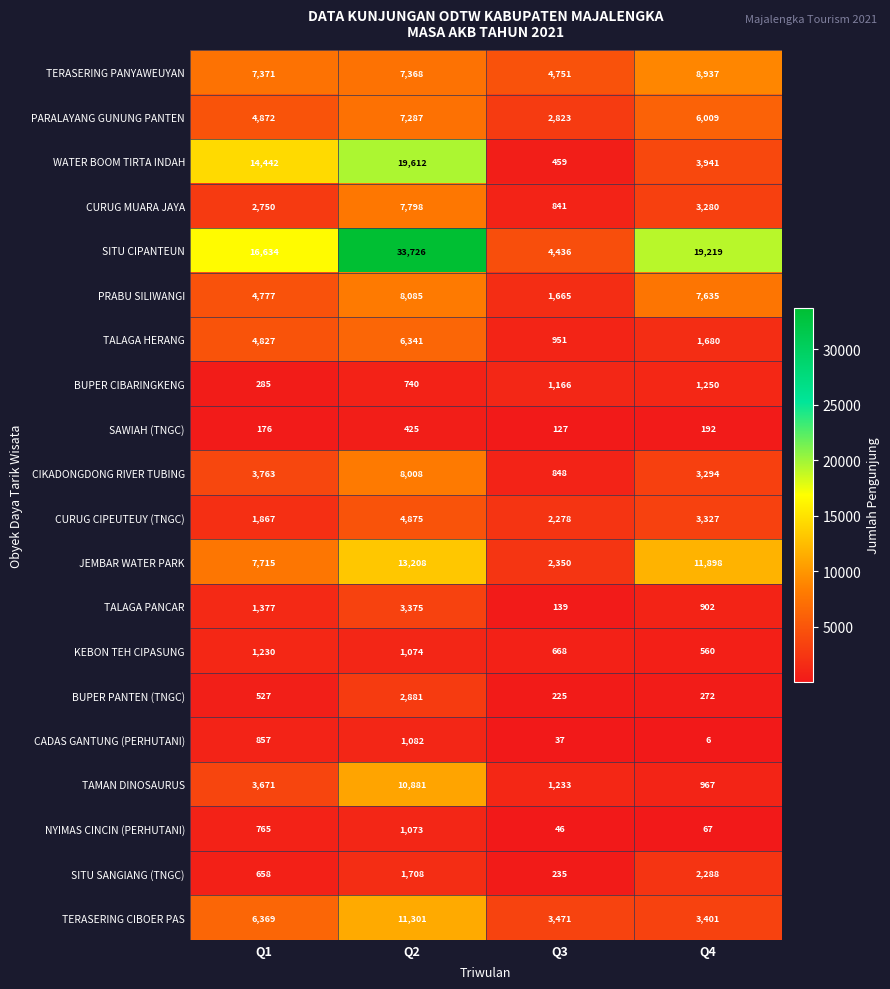

At which label is JEMBAR WATER PARK closest to 7779?

Q1